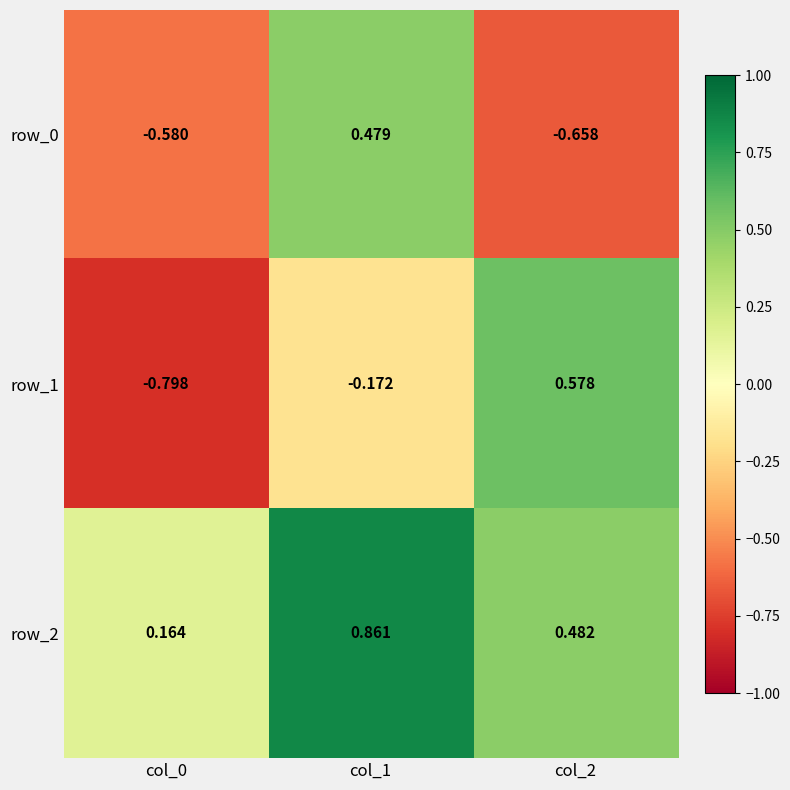

At which label does row_1 first exceed 0?

col_2